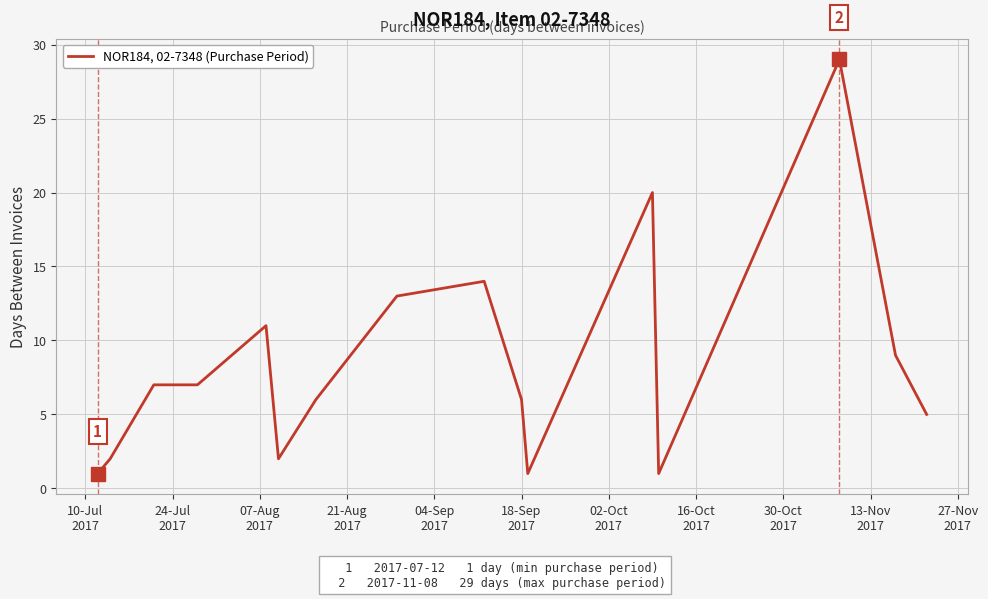

Reading left to right, what are all the values shown in this chart?

1	2	7	7	11	2	6	13	14	6	1	20	1	29	9	5